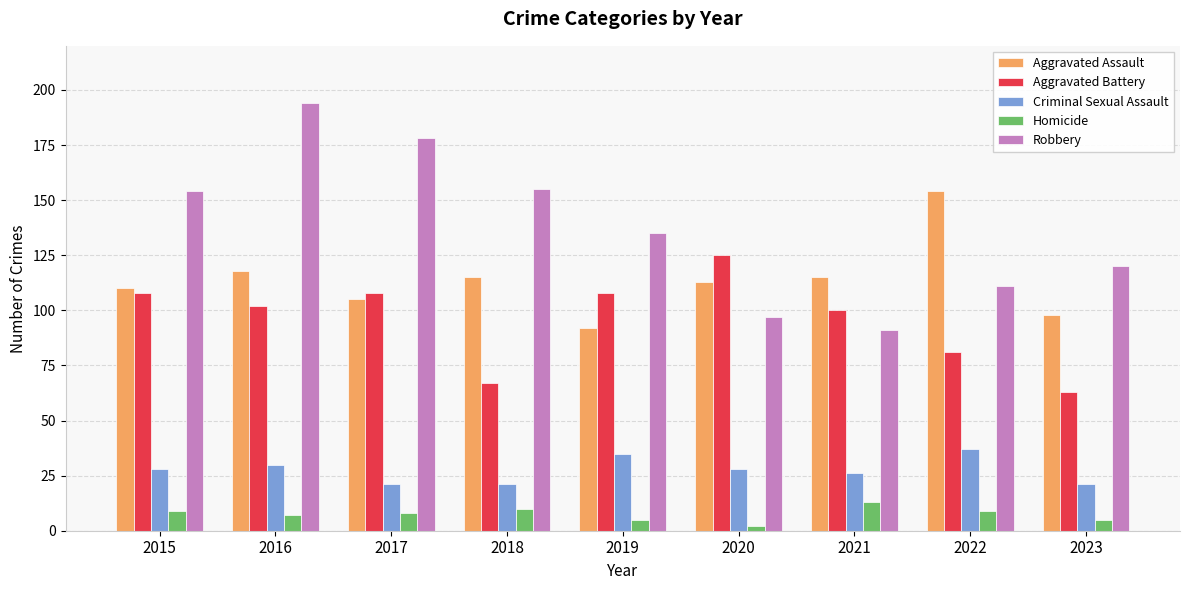

How many bars are there in total?

45